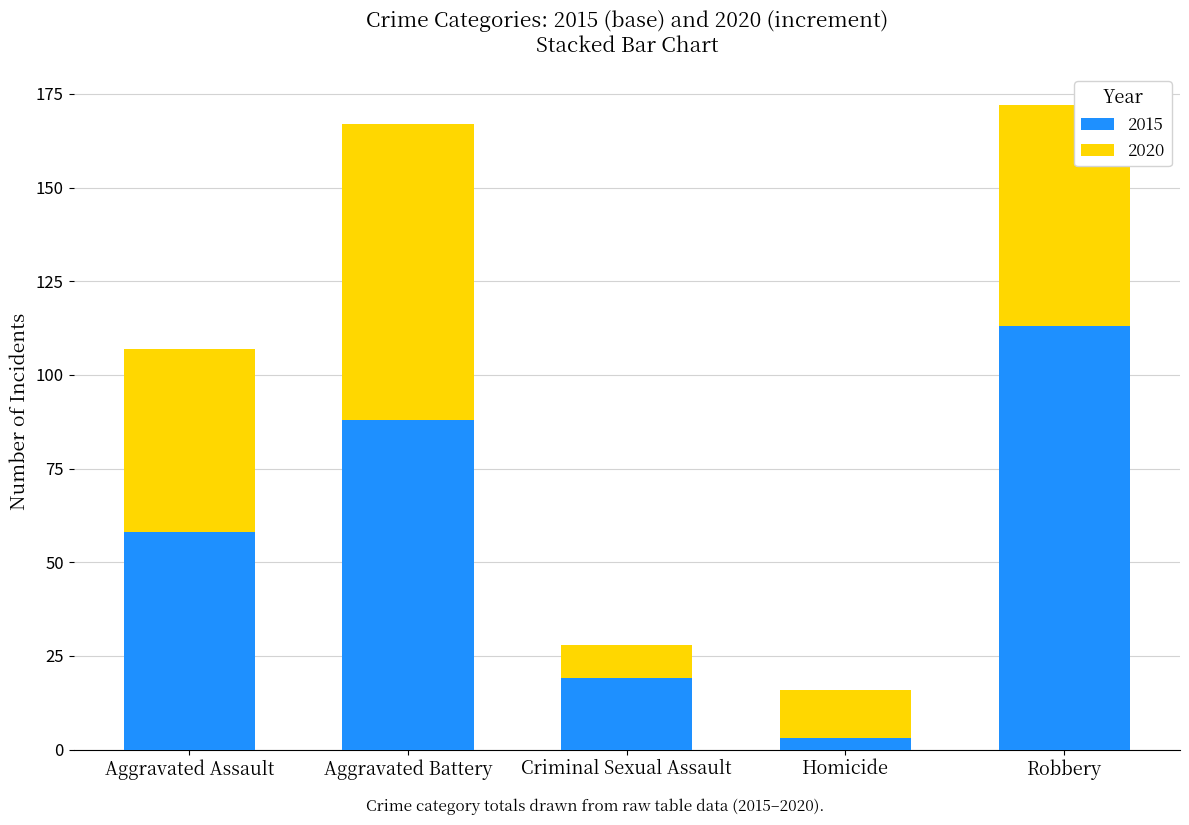

Rank the categories by 2015 value from highest to lowest.

Robbery, Aggravated Battery, Aggravated Assault, Criminal Sexual Assault, Homicide